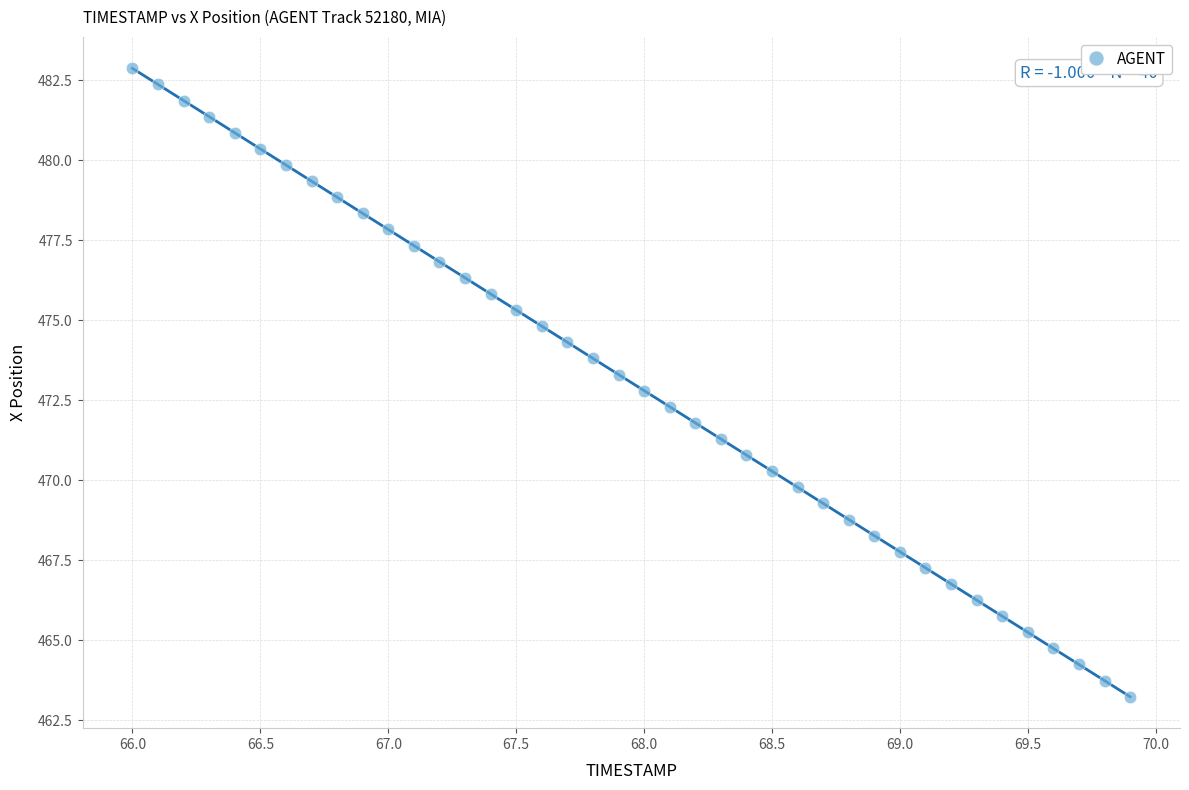

What is the range of X values (max minus min)?

3.9